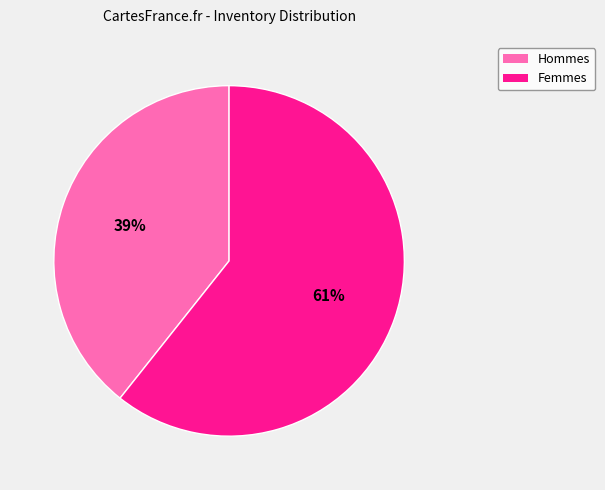

To the nearest percent, what is the average slice percentage?

50%